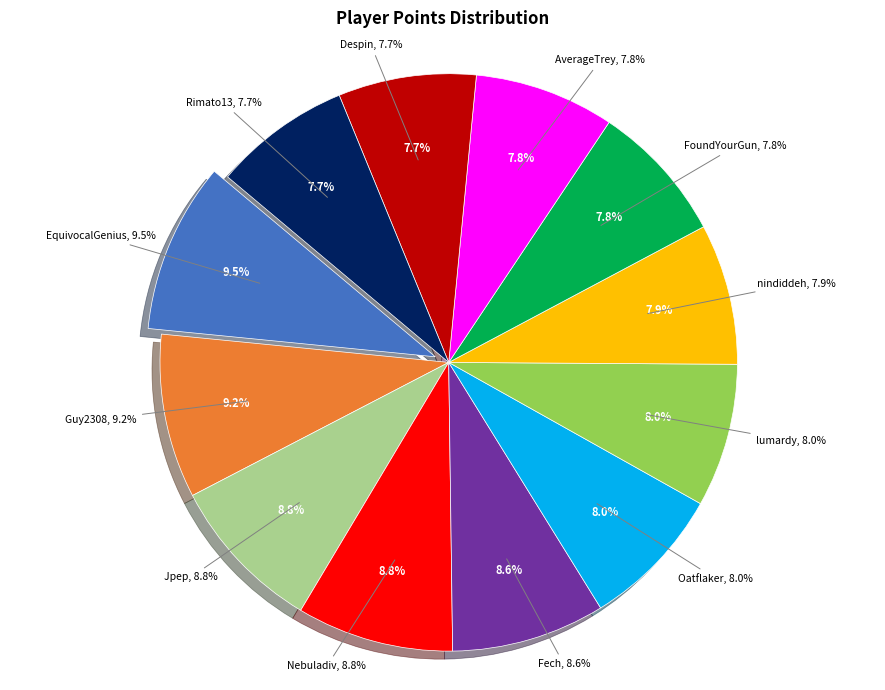

How many slices are in this pie chart?

12